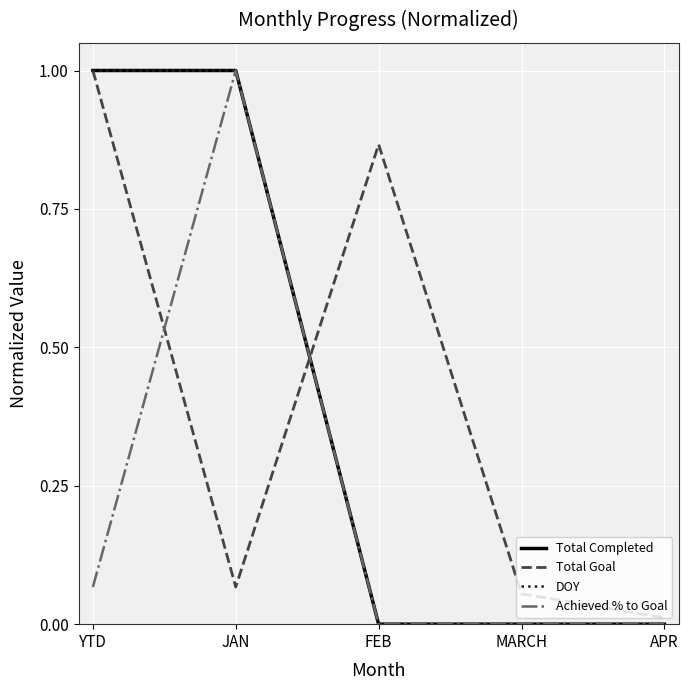

Does the chart display data point markers on the line(s)?

No